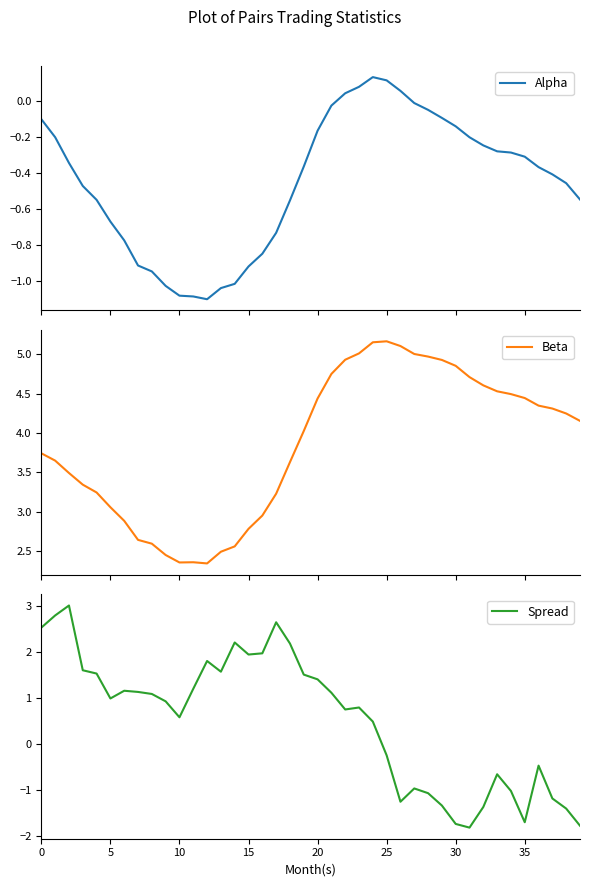

True or false: Beta and Alpha cross at least once.

False